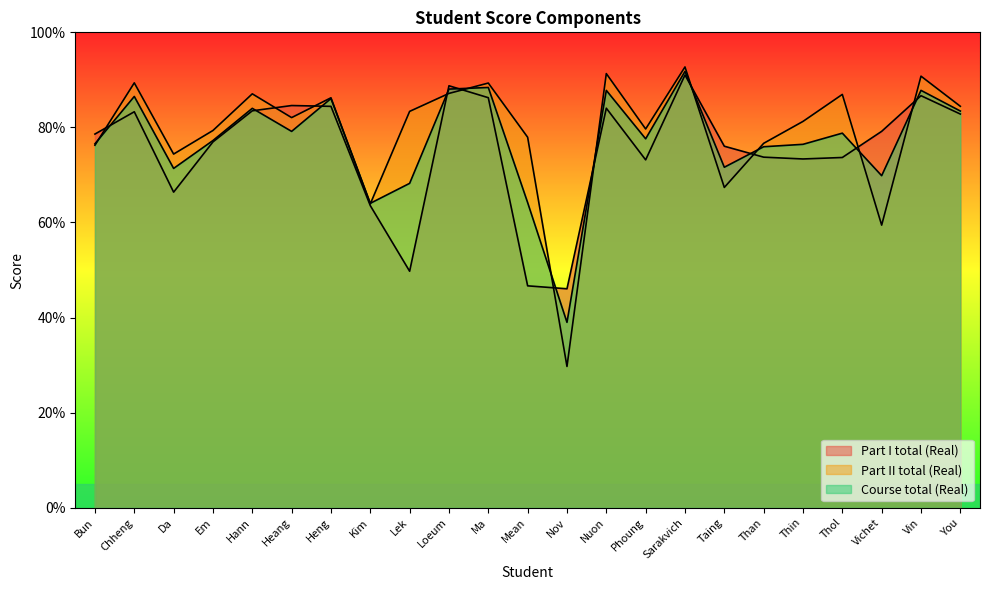

How many lines are shown in the chart?

3